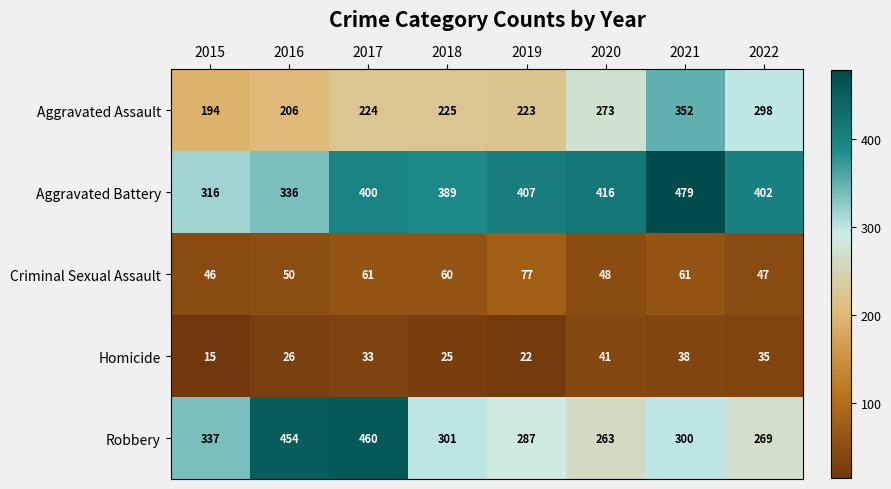

At which label does Aggravated Battery reach its peak?

2021